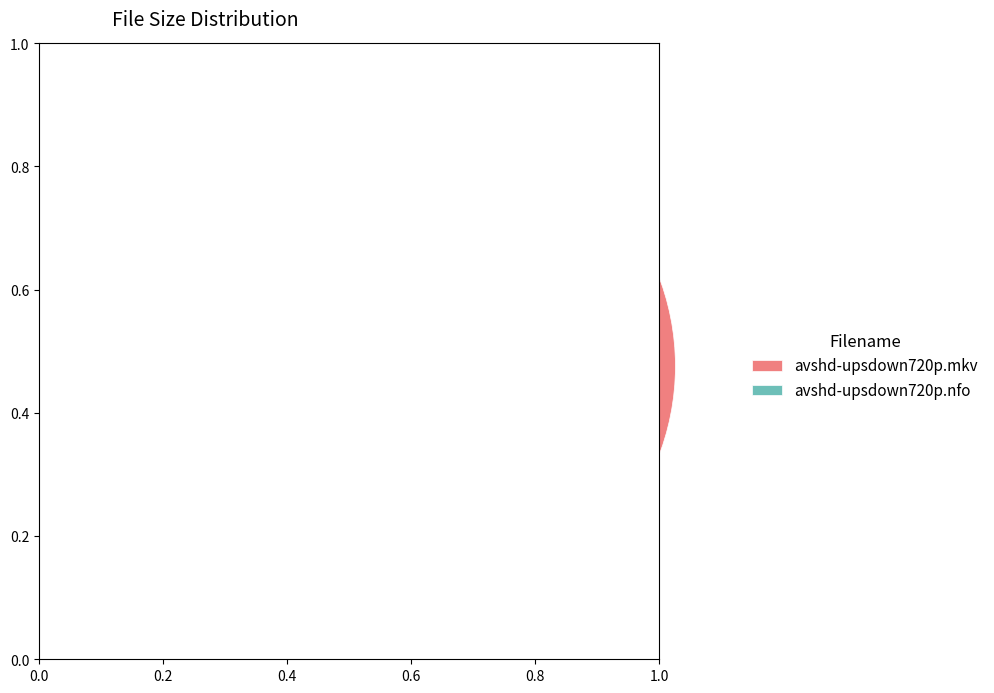

Does any single category account for the majority?

Yes